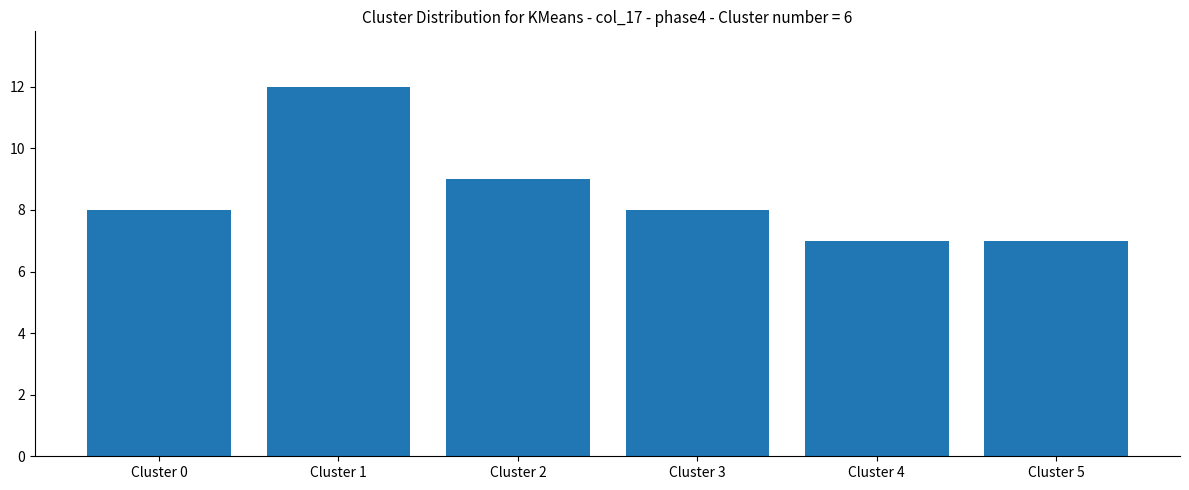

Which label corresponds to the largest value in the chart?

Cluster 1